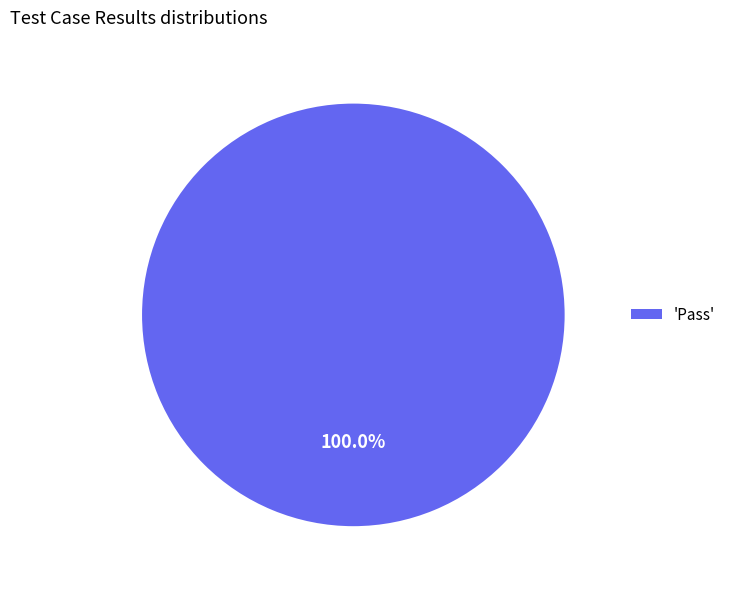

Which category accounts for the majority?

'Pass'